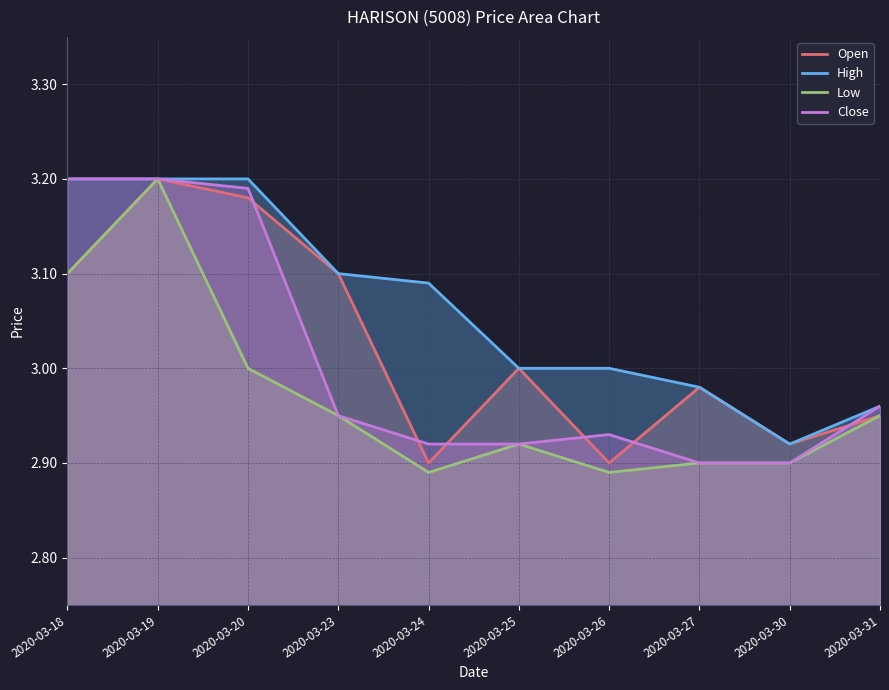

Which category has the highest value in the High series?

2020-03-18